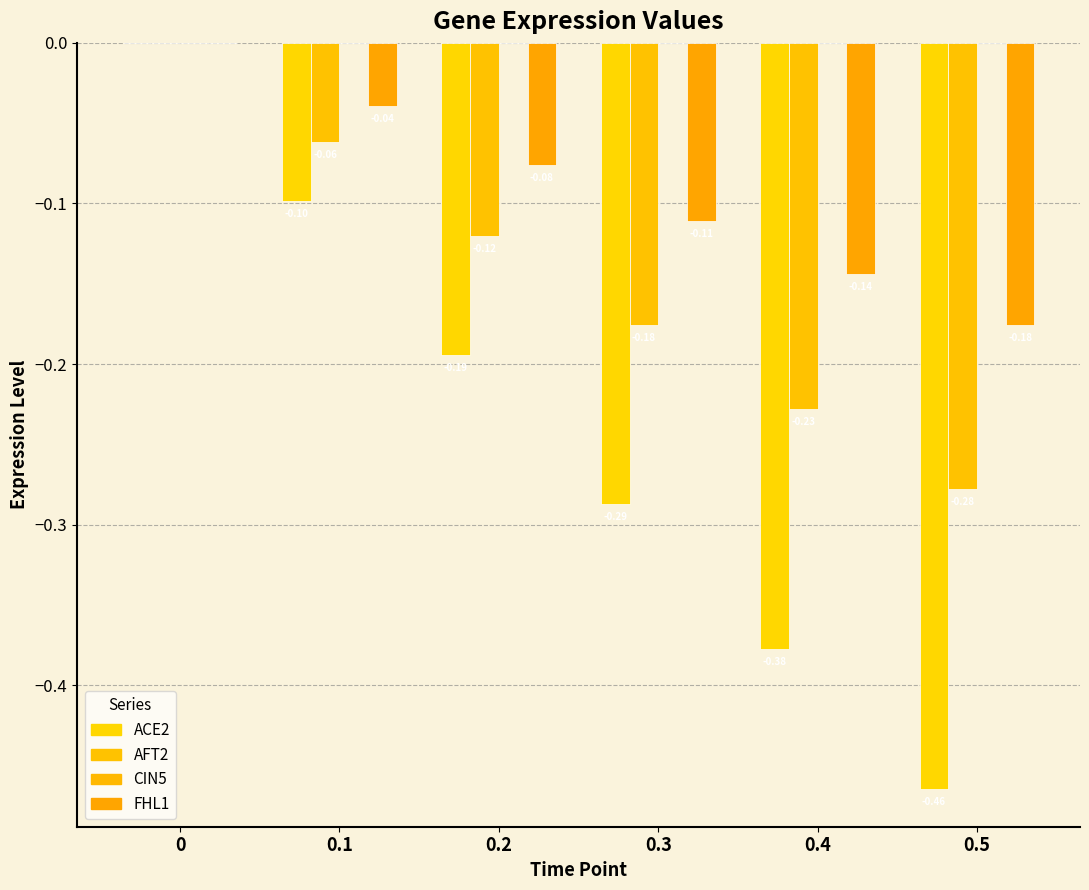

What is the lowest value of the FHL1 series?

-0.2